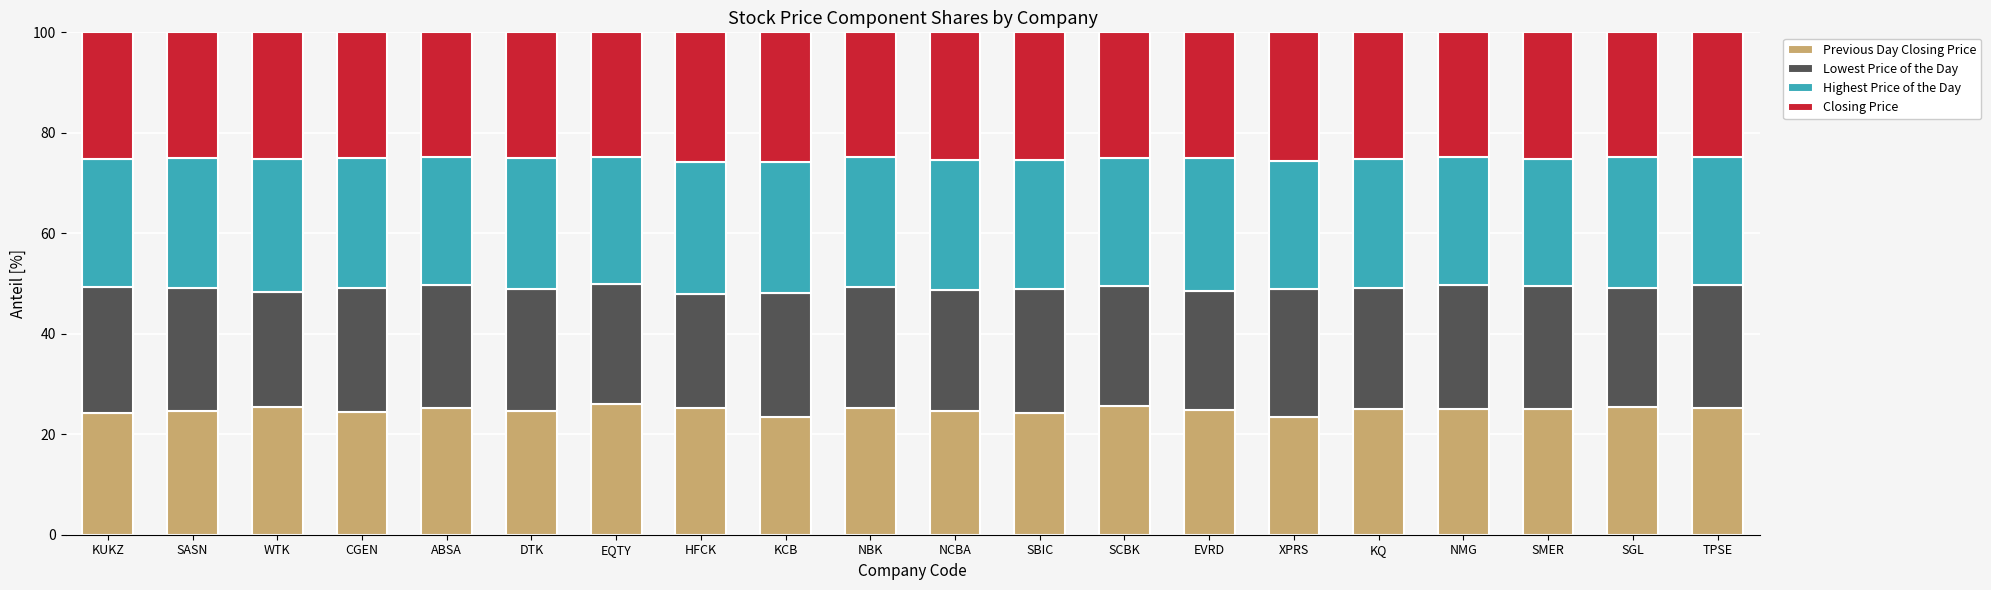

What is the total value across all series at DTK?

100.0